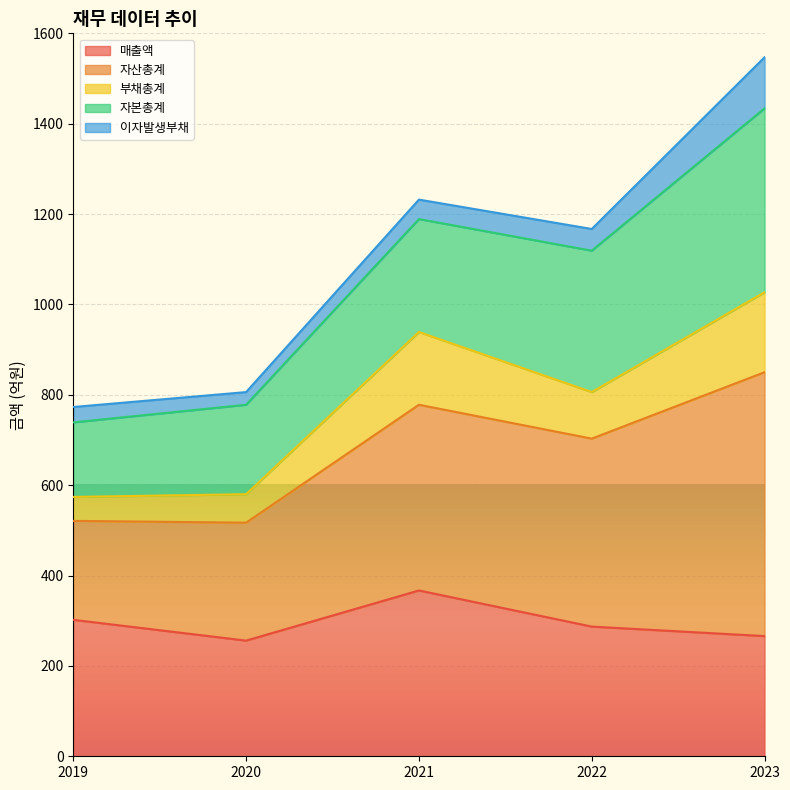

How many interior local peaks does the 매출액 series have?

1